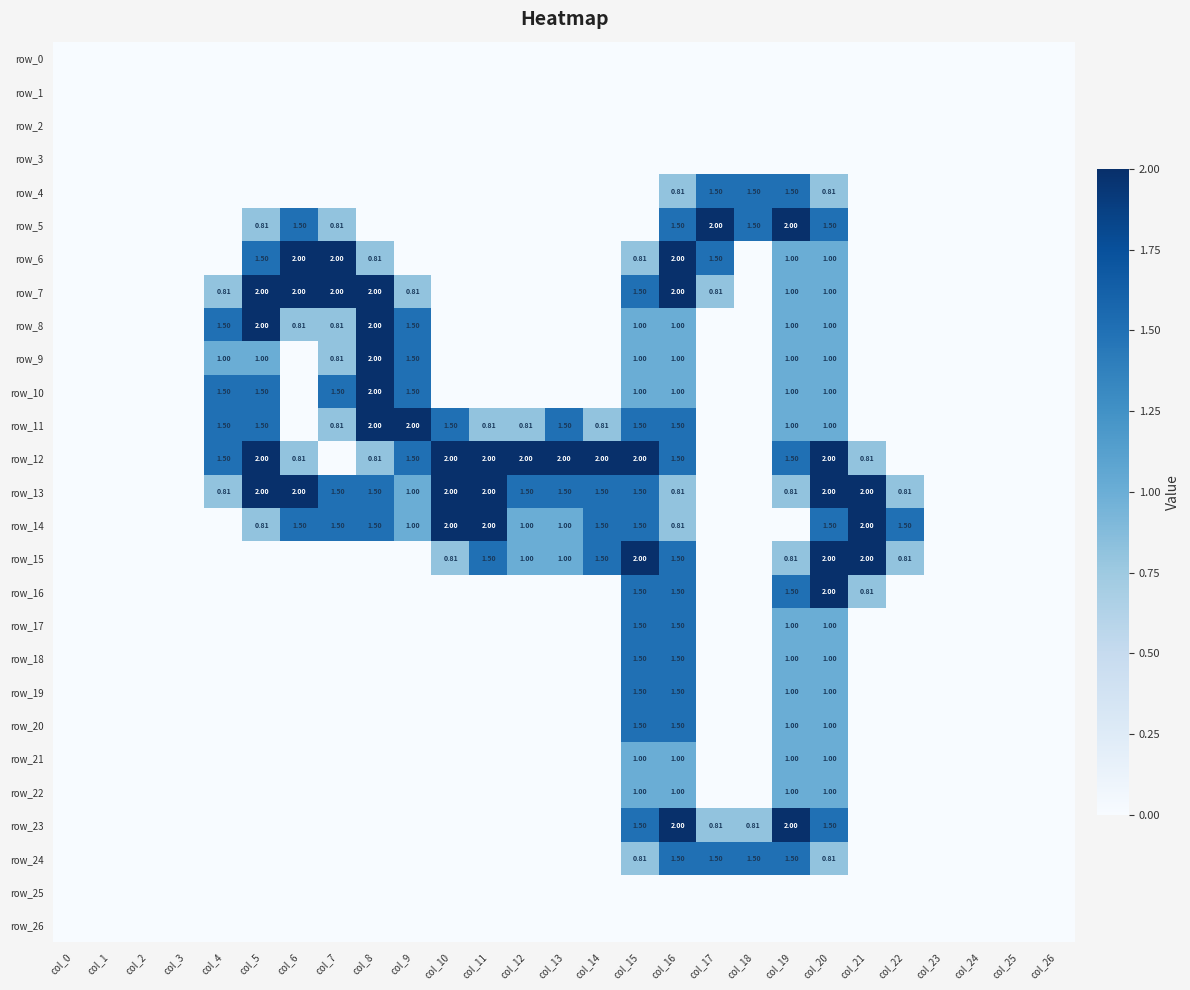

At which category is the sum across all series the highest?

col_16